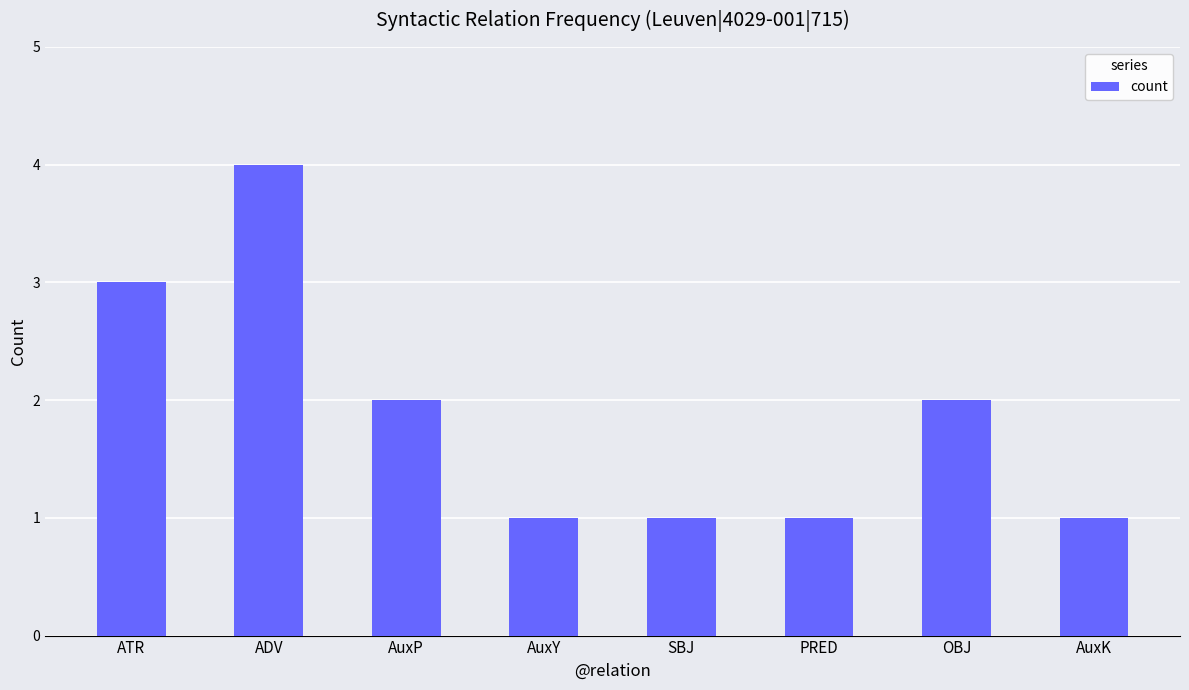

The value at AuxK is 2. True or false?

False